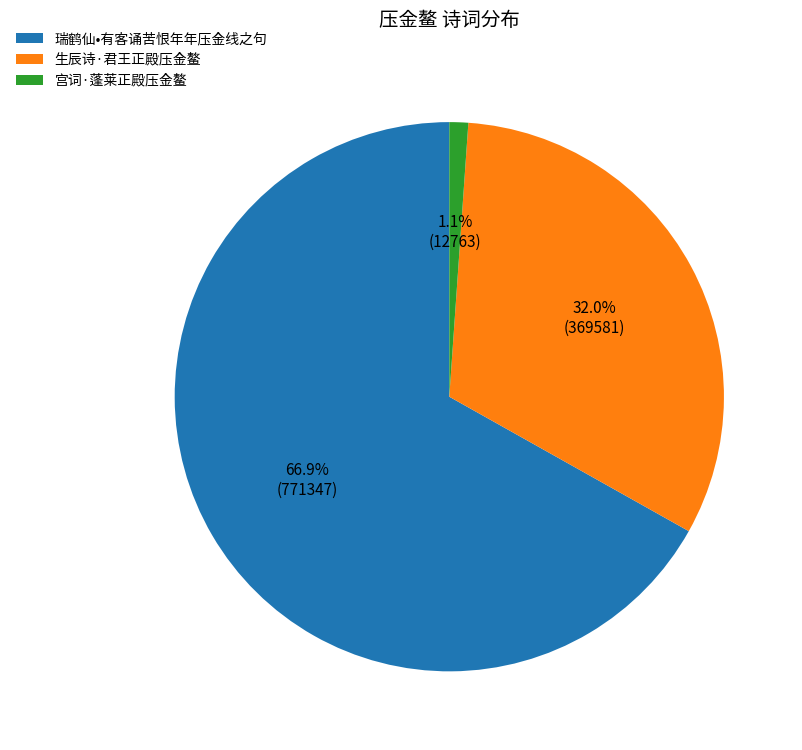

Which slice represents more than half of the pie?

瑞鹤仙•有客诵苦恨年年压金线之句